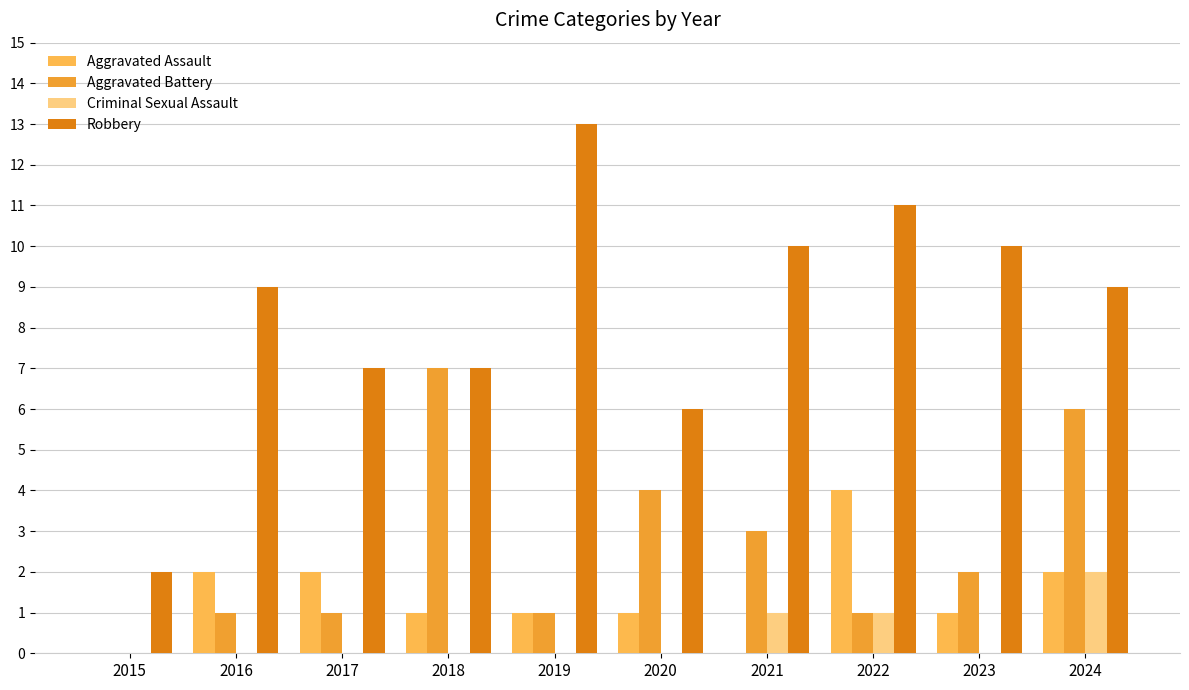

What is the total value across all series at 2022?

17